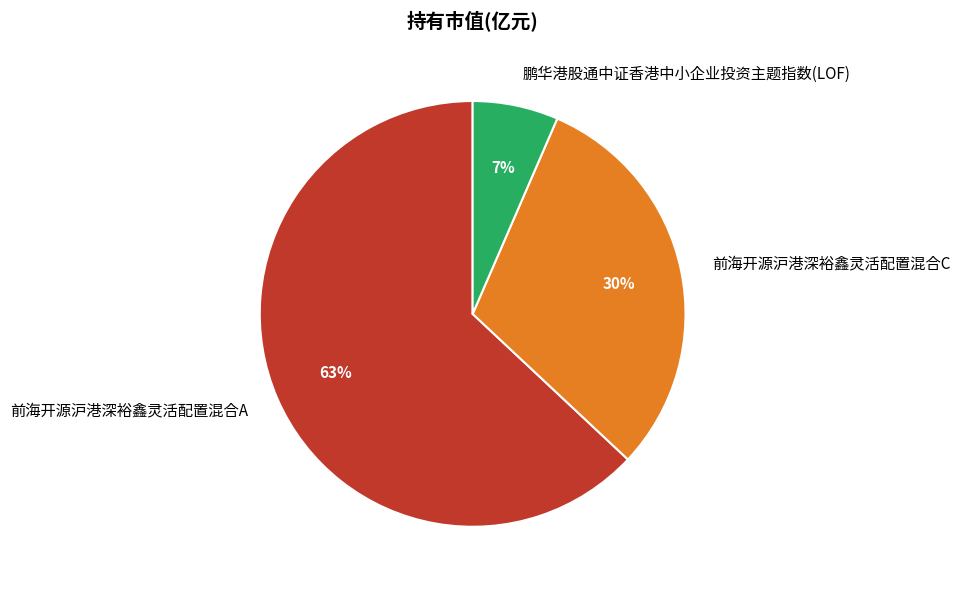

Which has a higher value, 前海开源沪港深裕鑫灵活配置混合C or 鹏华港股通中证香港中小企业投资主题指数(LOF)?

前海开源沪港深裕鑫灵活配置混合C